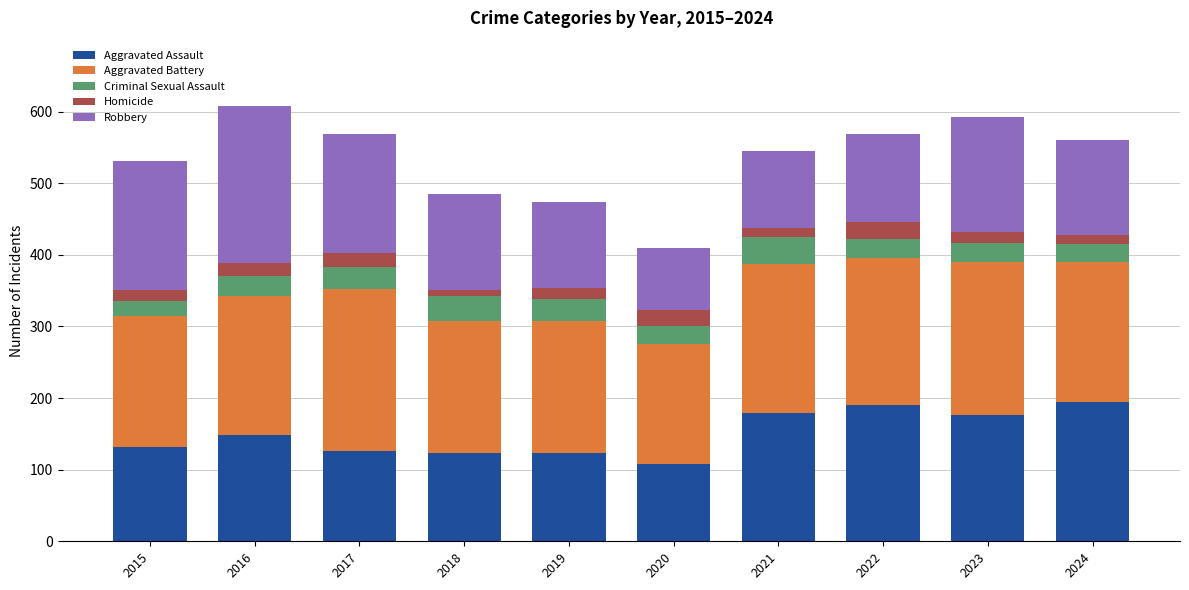

Is it true that Aggravated Assault equals 43 at 2015?

False